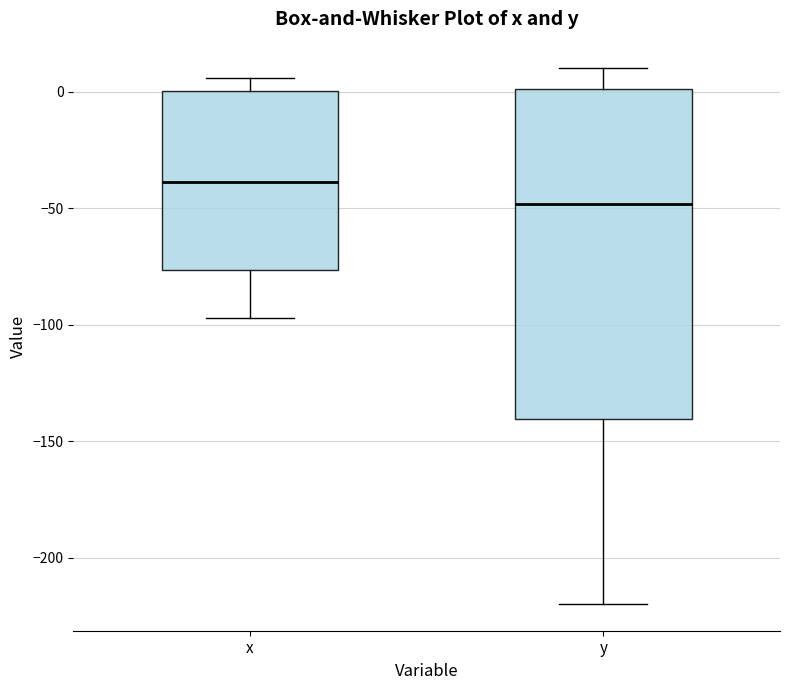

Reading left to right, transcribe this box plot: for each box, give where its median line is, the range the box spans, and where its two whiskers end, as read against the y-axis. The values are not printed on the chart, so give them approximately, as read against the axis.

x: median -40, box -75 to 0, whiskers -95 to 5
y: median -50, box -140 to 0, whiskers -220 to 10